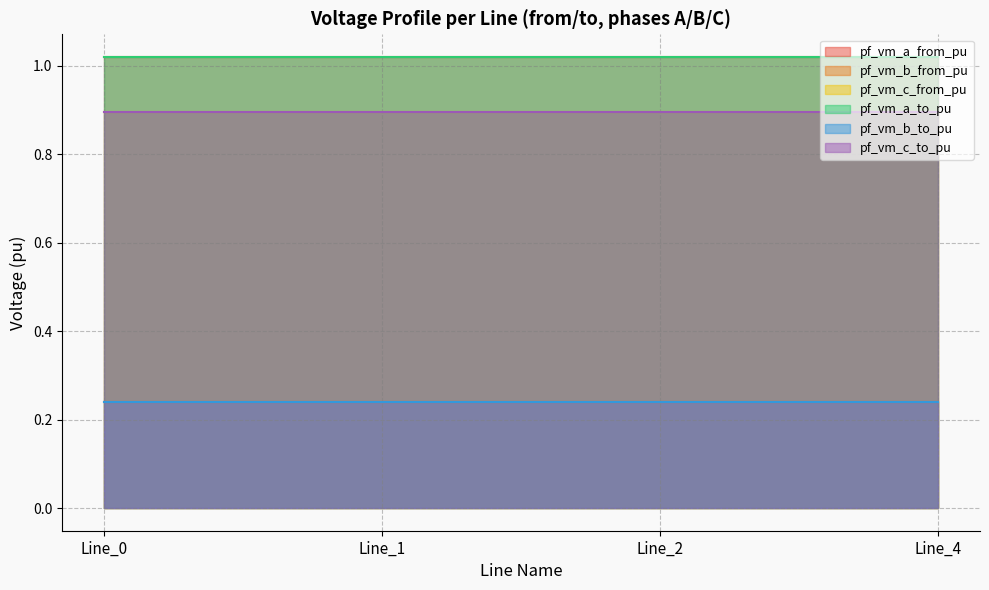

How many lines are shown in the chart?

6